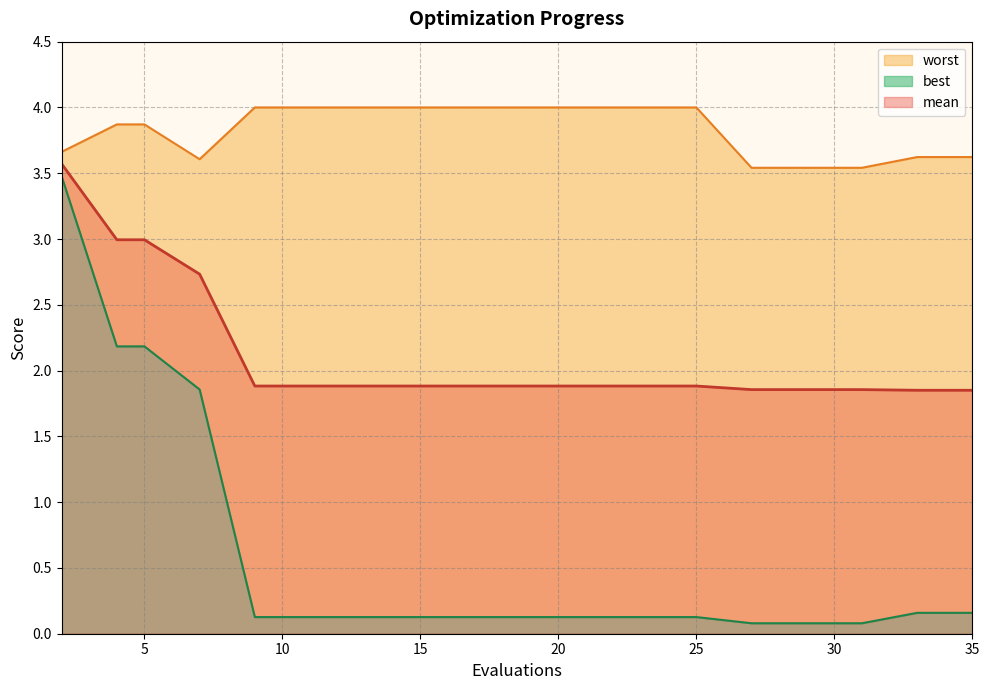

Reading right to left, what are all the values shown in this chart?

mean: 1.9	1.9	1.9	1.9	1.9	1.9	1.9	1.9	1.9	1.9	1.9	1.9	1.9	1.9	1.9	1.9	2.7	3.0	3.0	3.6
best: 0.2	0.2	0.1	0.1	0.1	0.1	0.1	0.1	0.1	0.1	0.1	0.1	0.1	0.1	0.1	0.1	1.9	2.2	2.2	3.5
worst: 3.6	3.6	3.5	3.5	3.5	3.5	4.0	4.0	4.0	4.0	4.0	4.0	4.0	4.0	4.0	4.0	3.6	3.9	3.9	3.7